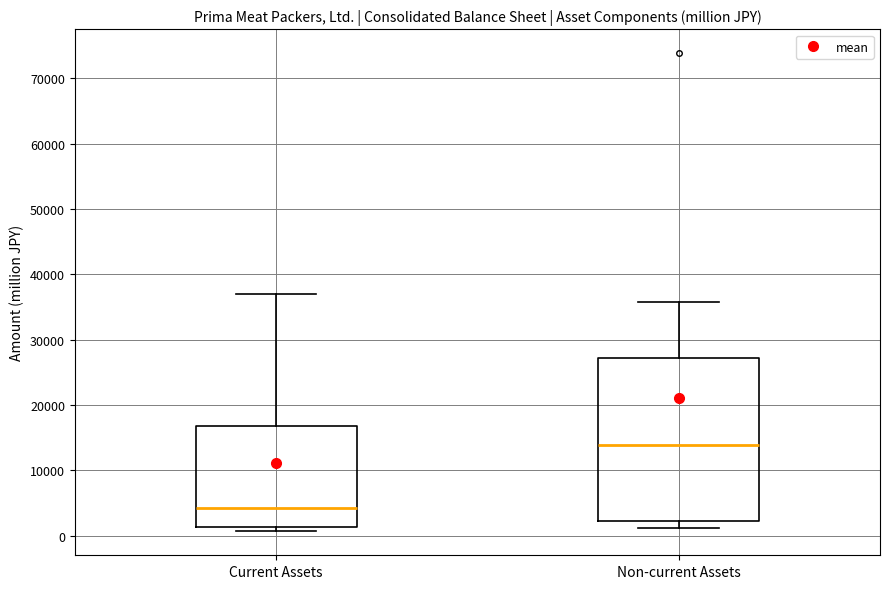

Comparing the boxes themselves (not the whiskers), which one is the tallest?

Non-current Assets